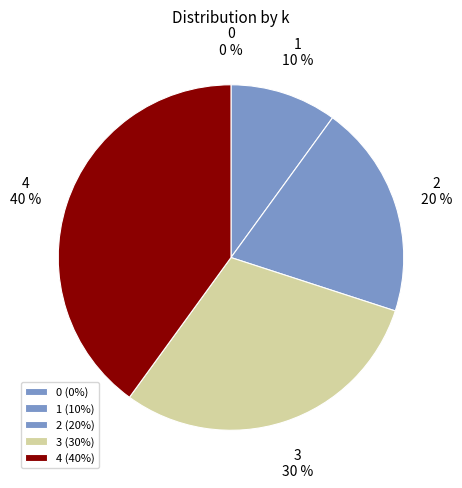

The 3 slice represents 17% of the pie. True or false?

False